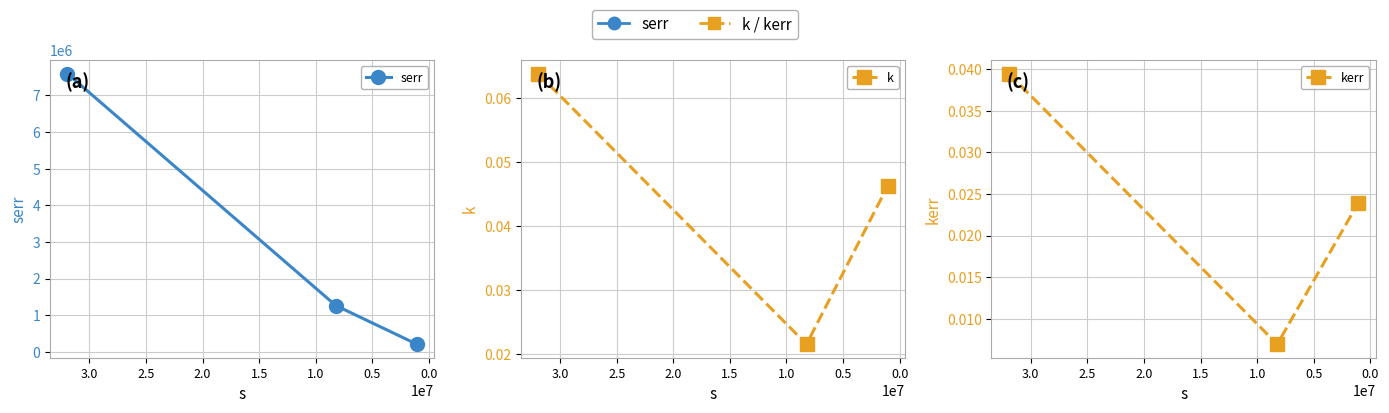

What is the minimum value for serr?

209784.7